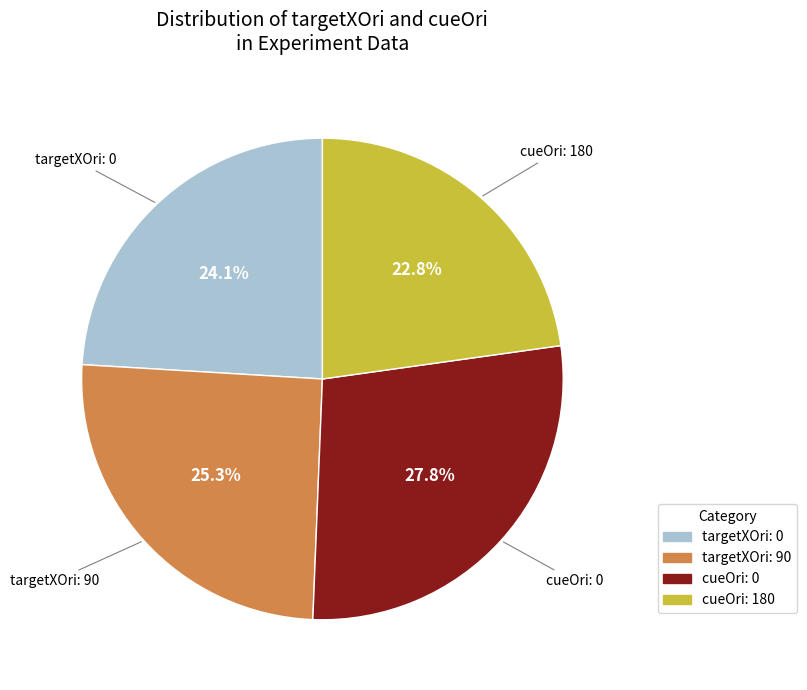

Rank the categories by value from highest to lowest.

cueOri: 0, targetXOri: 90, targetXOri: 0, cueOri: 180